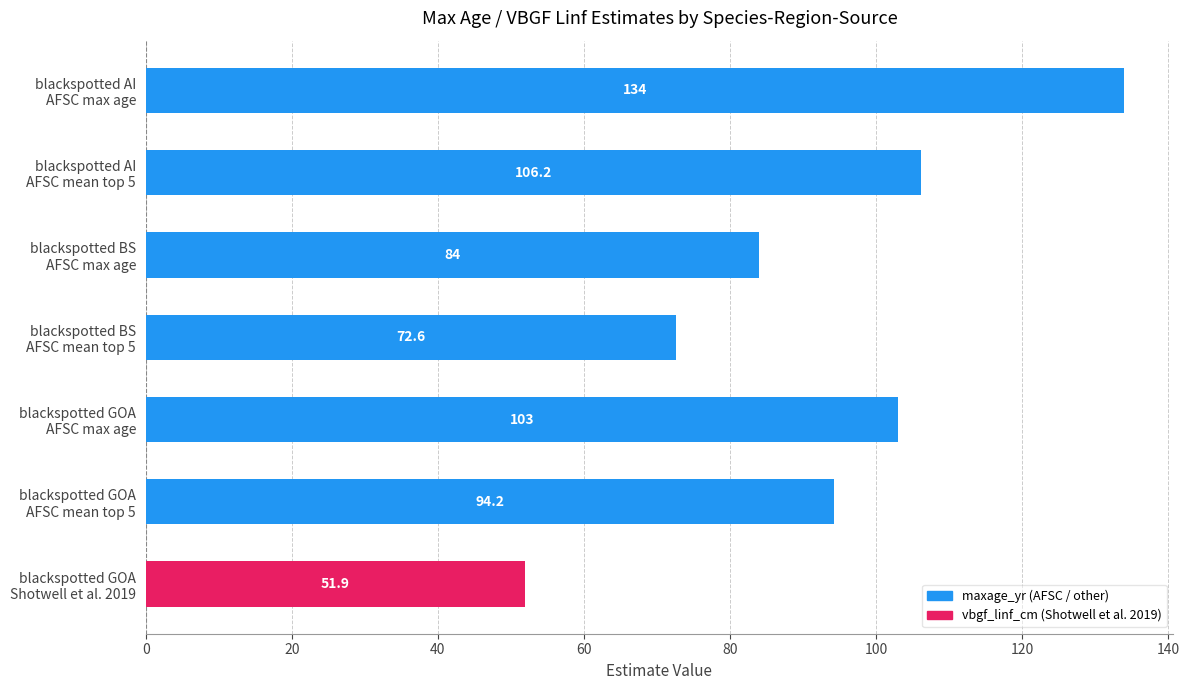

What is the sum of all values?

645.9